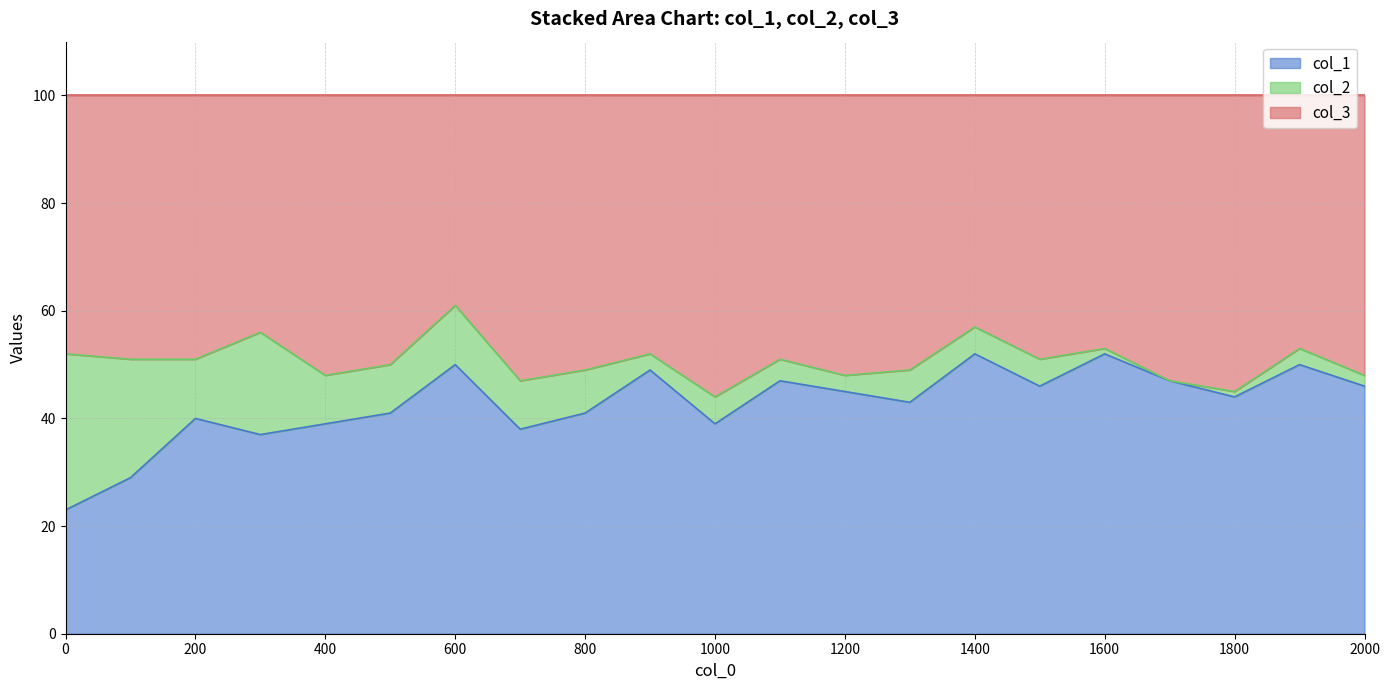

What is the total value across all series at 200?

100